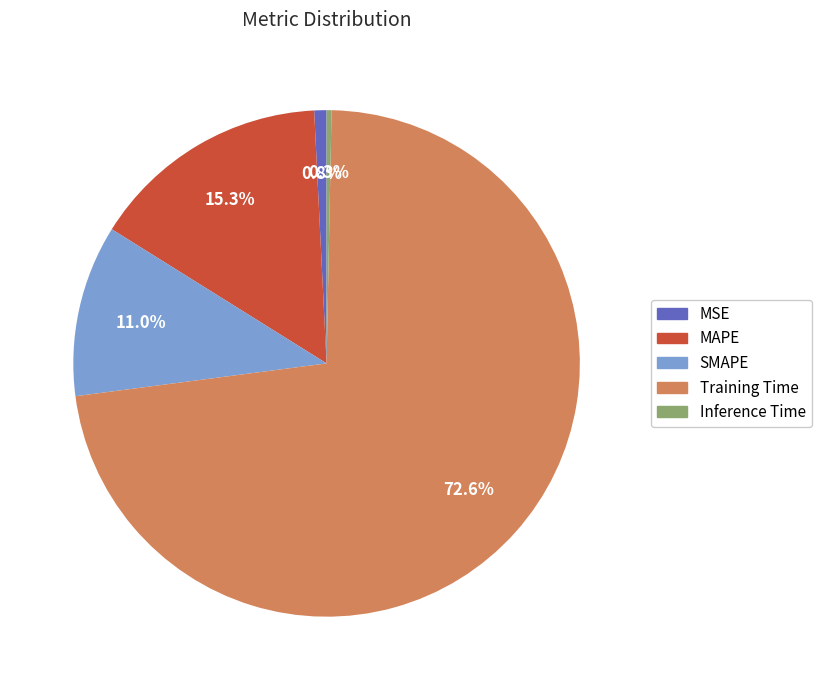

Between MAPE and Training Time, which is larger?

Training Time